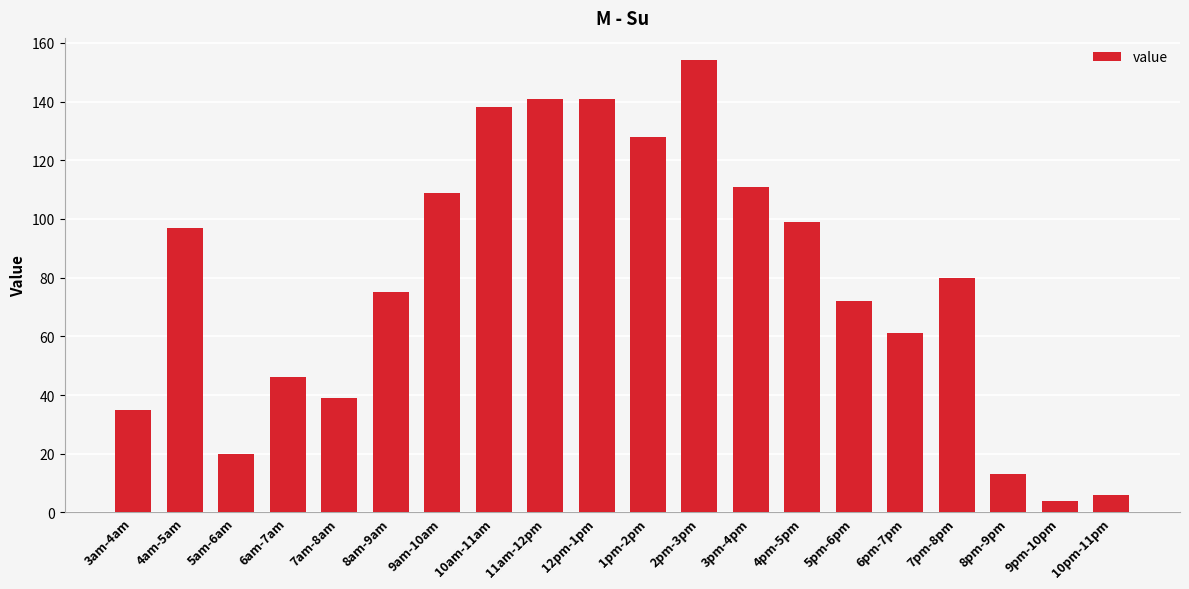

True or false: the data shows 22 at 3am-4am.

False